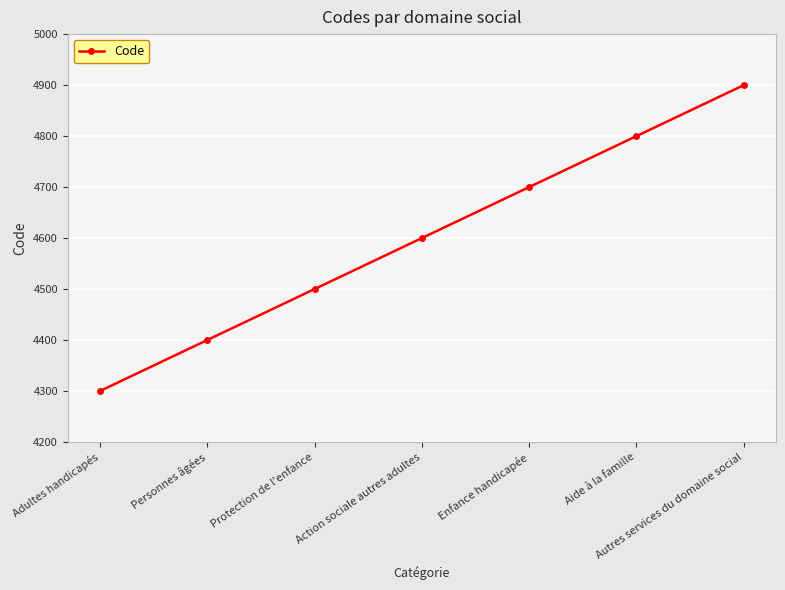

Read the value at Protection de l'enfance.

4500